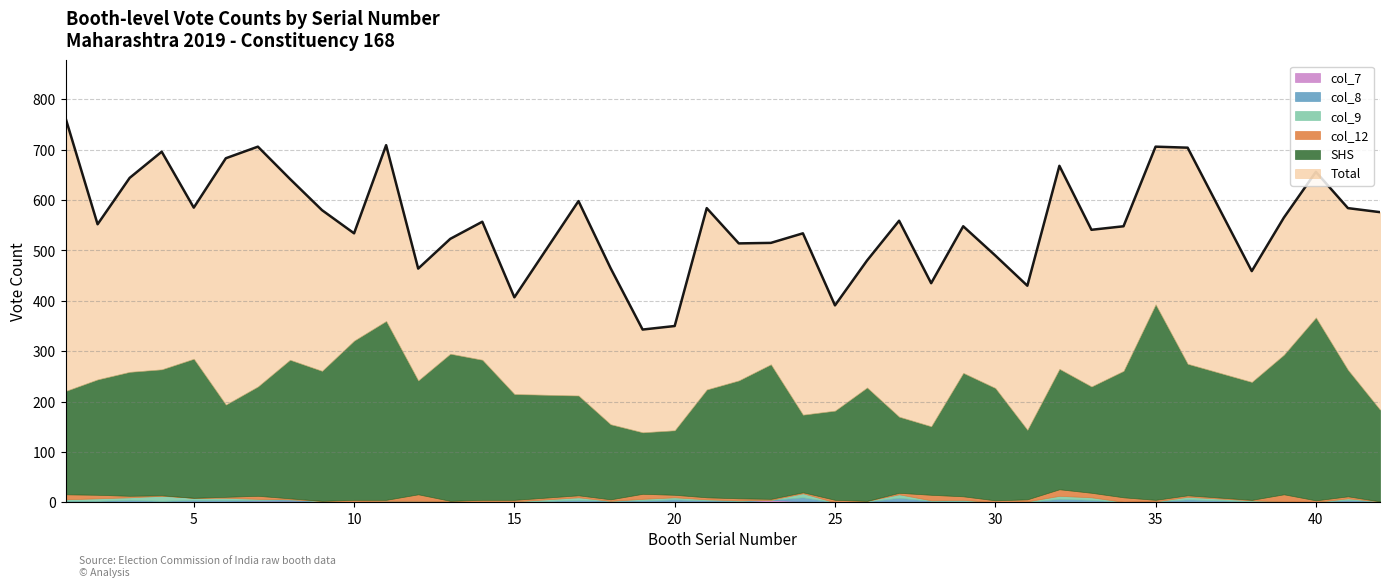

At which category does the chart reach its peak across all series?

1